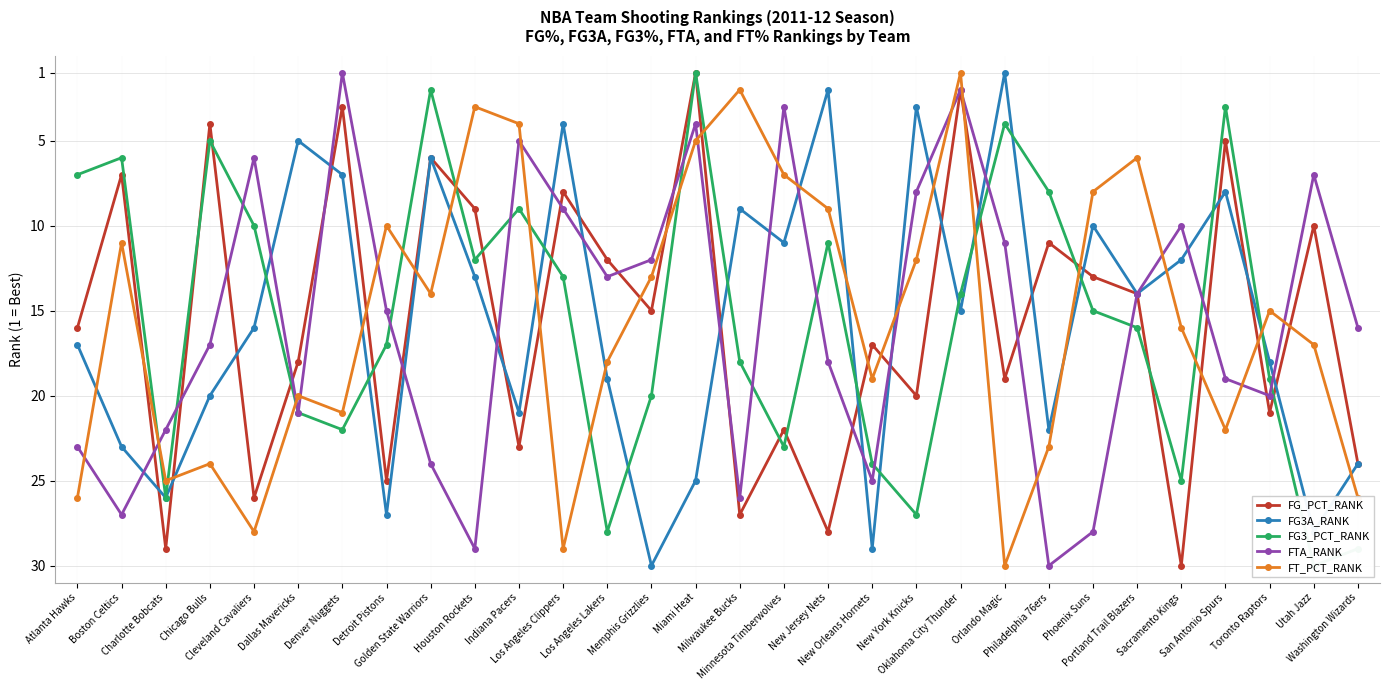

What is the value of the FG3A_RANK point at the 21st from the left?

15